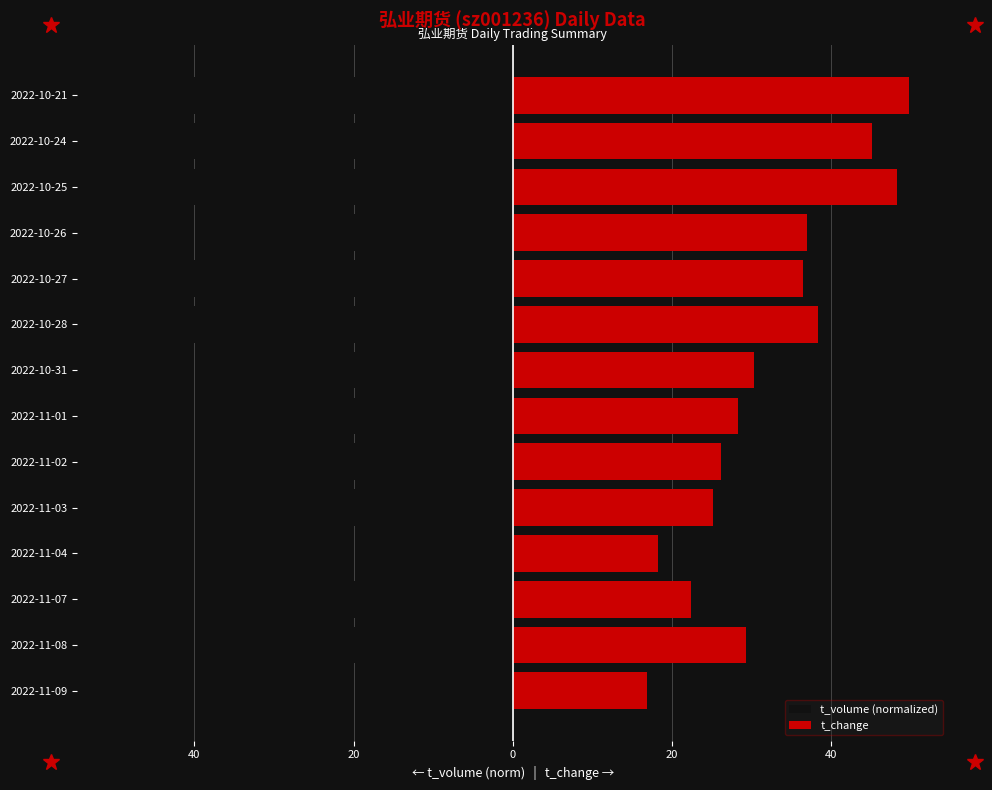

True or false: t_volume (normalized) has a value of -46.2 at 2022-11-01.

False